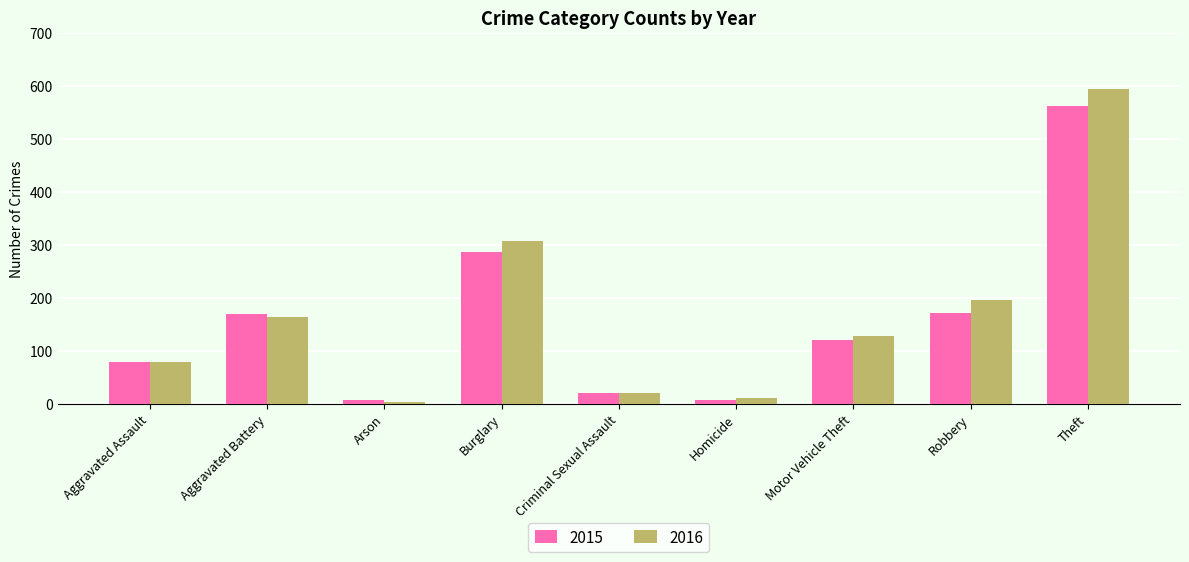

The value of 2015 at Homicide is 7. True or false?

True